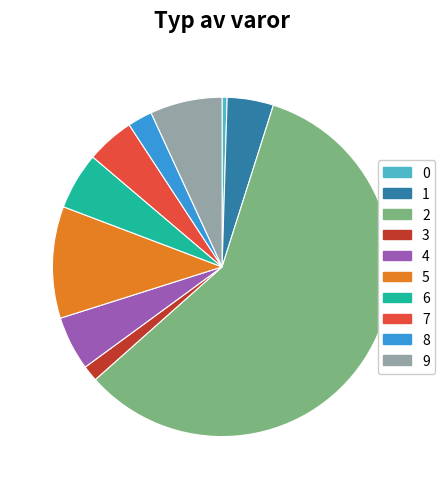

Combined, do 2 and 1 account for over 50%?

Yes